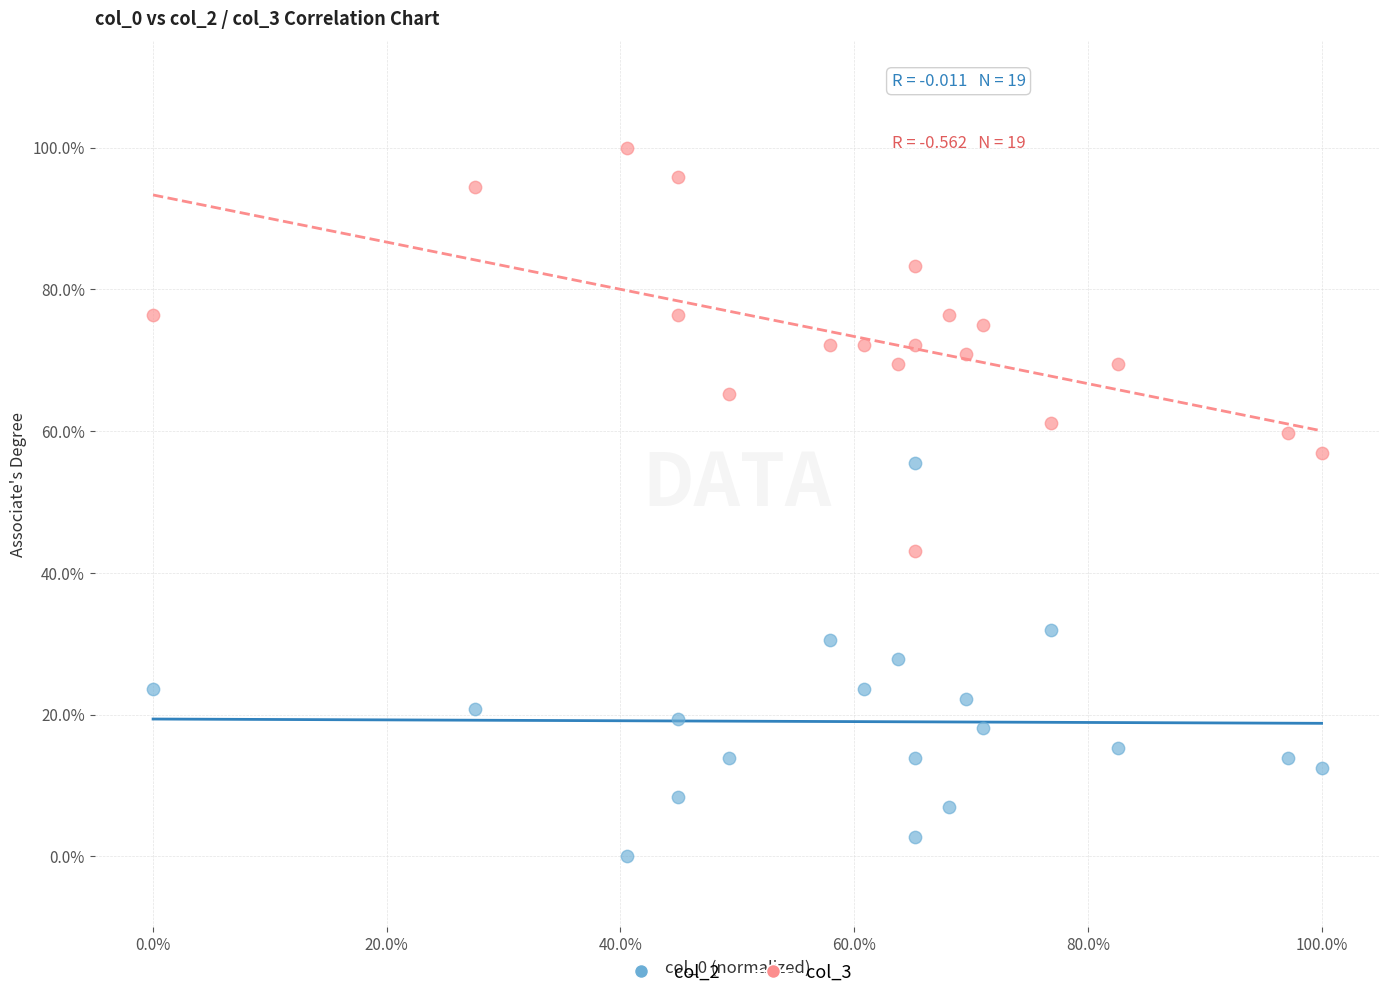

Which series contains the lowest Y value?

col_2